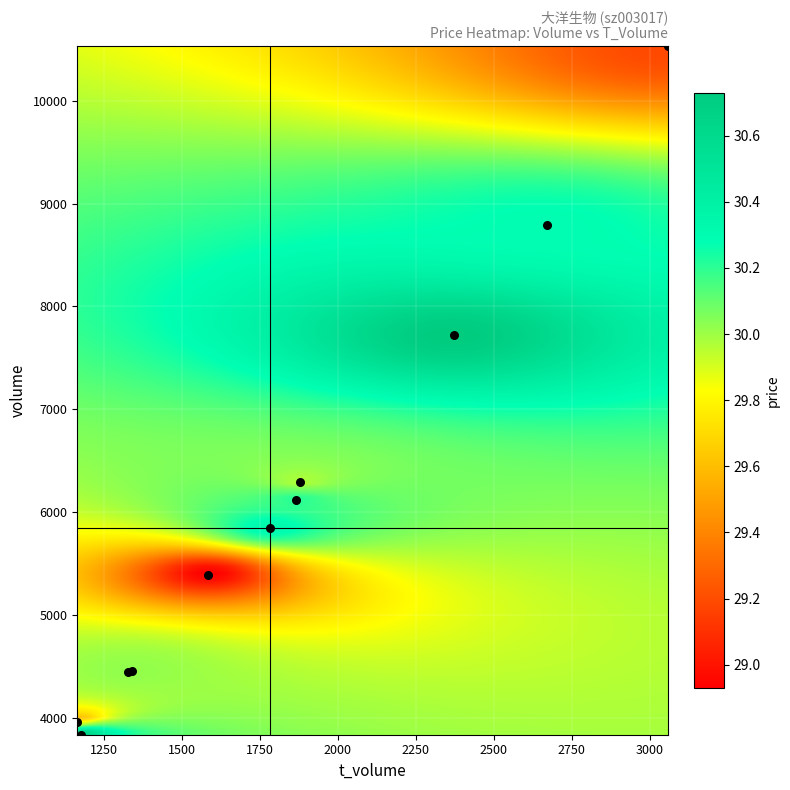

What Y value in the scatter plot is closest to 7181?

7720